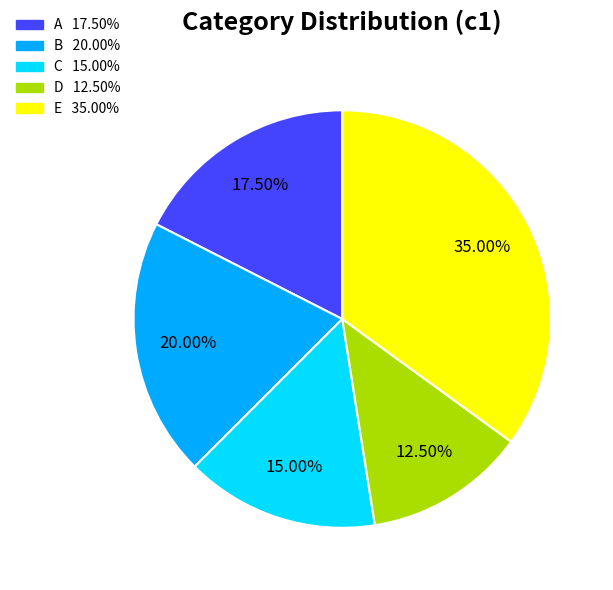

Is it true that E is 35% of the pie?

True